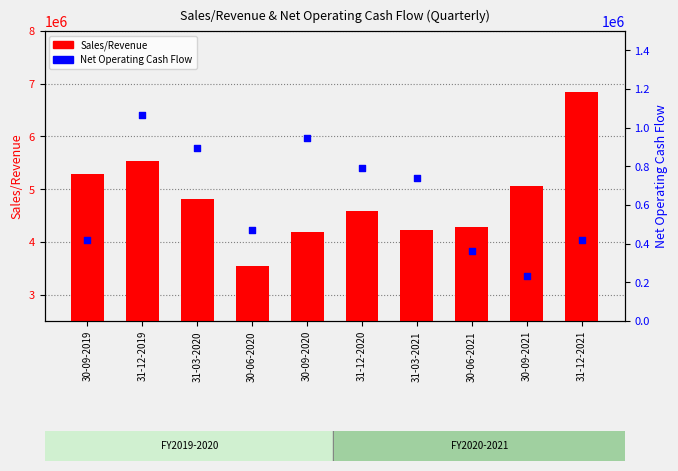

Which series reaches the maximum Y coordinate?

Sales/Revenue